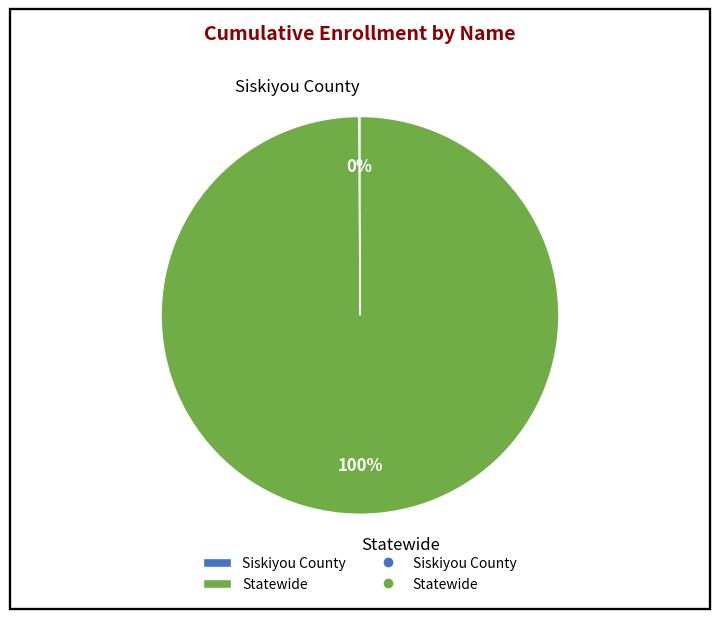

Is it true that Statewide is 100% of the pie?

True